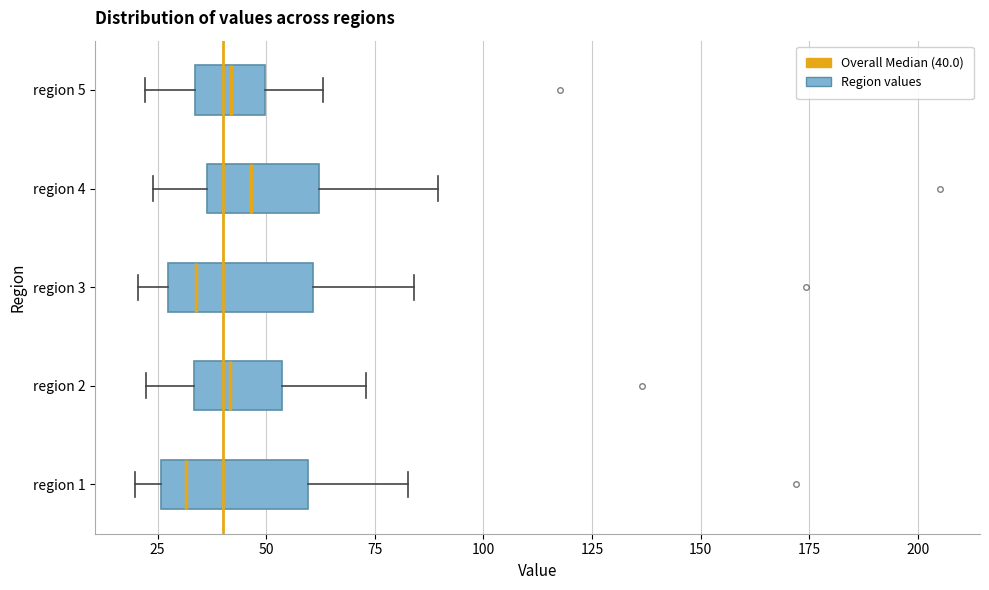

Reading bottom to top, read every box against the x-axis: the position of its median line, the range the box covers, and the ends of its whiskers. The values are not printed on the chart, so give them approximately, as read against the axis.

region 1: median 30, box 25 to 60, whiskers 20 to 85
region 2: median 40, box 35 to 55, whiskers 20 to 75
region 3: median 35, box 30 to 60, whiskers 20 to 85
region 4: median 45, box 35 to 60, whiskers 25 to 90
region 5: median 40, box 35 to 50, whiskers 20 to 65